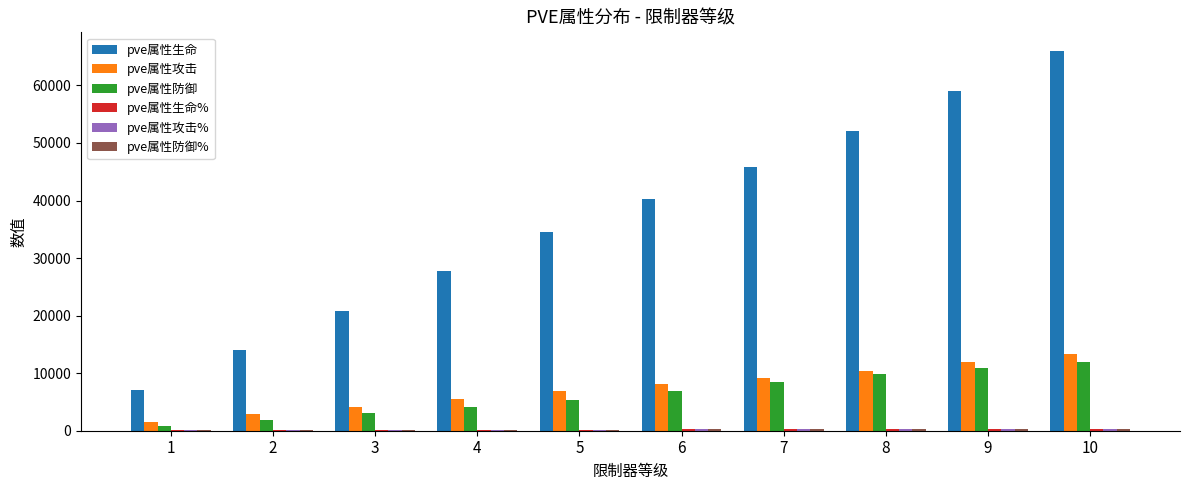

How many distinct data groups are displayed?

6